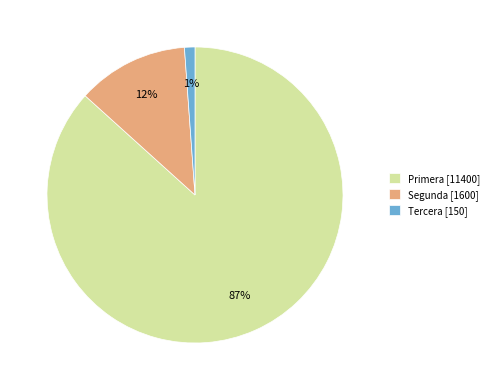

How many slices are in this pie chart?

3